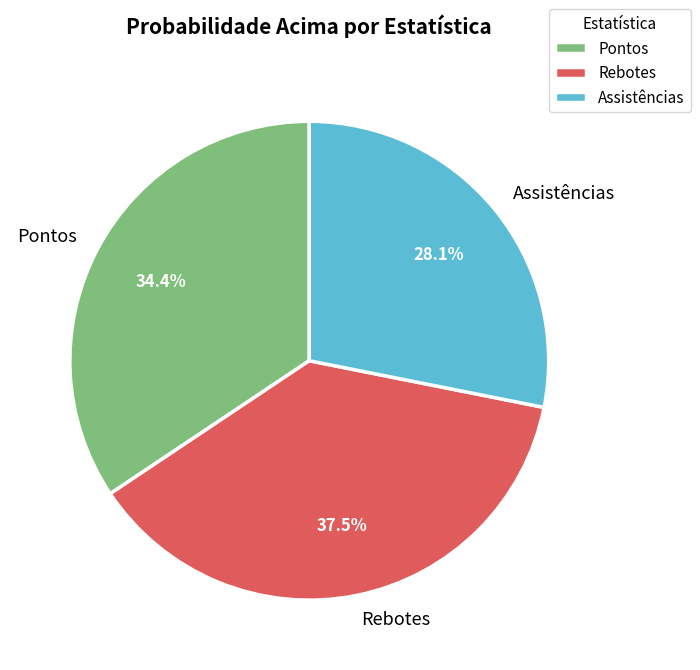

What percentage is the Pontos slice, to the nearest percent?

34%